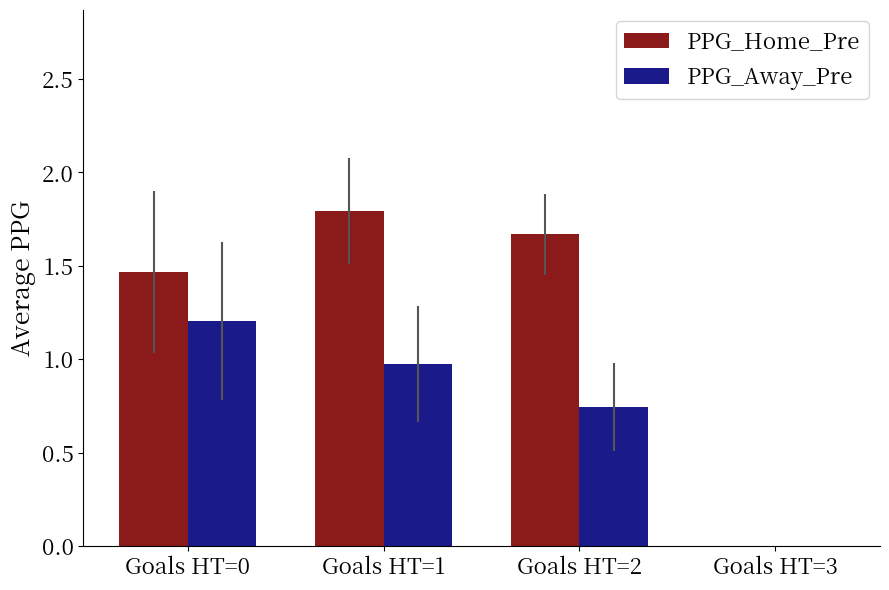

At which label does PPG_Home_Pre first exceed 1?

Goals HT=0